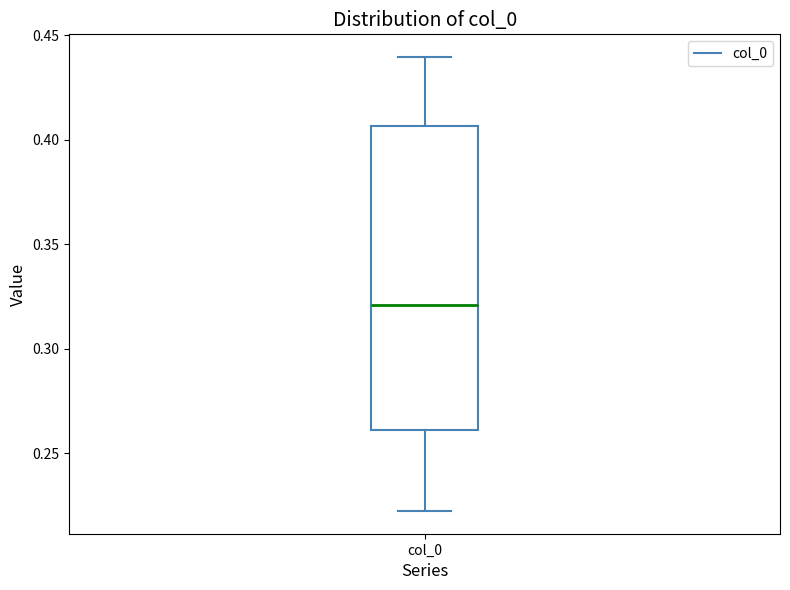

Read this box plot against the y-axis: the position of the median line, the range covered by the box, and the ends of both whiskers. The values are not printed on the chart, so give them approximately, as read against the axis.

median 0.320, box 0.260 to 0.405, whiskers 0.220 to 0.440